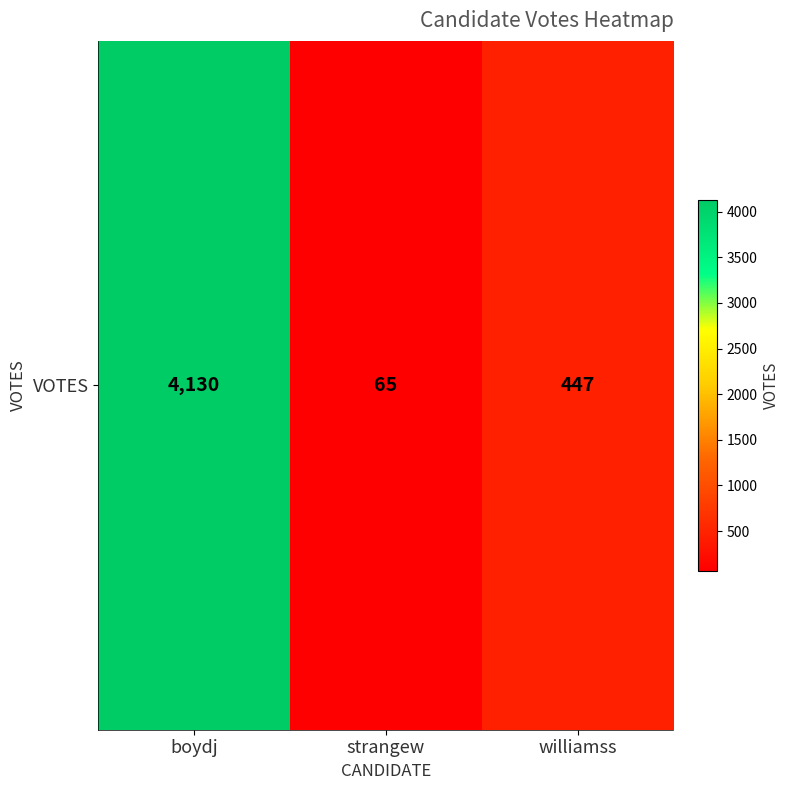

What is the average value?

1547